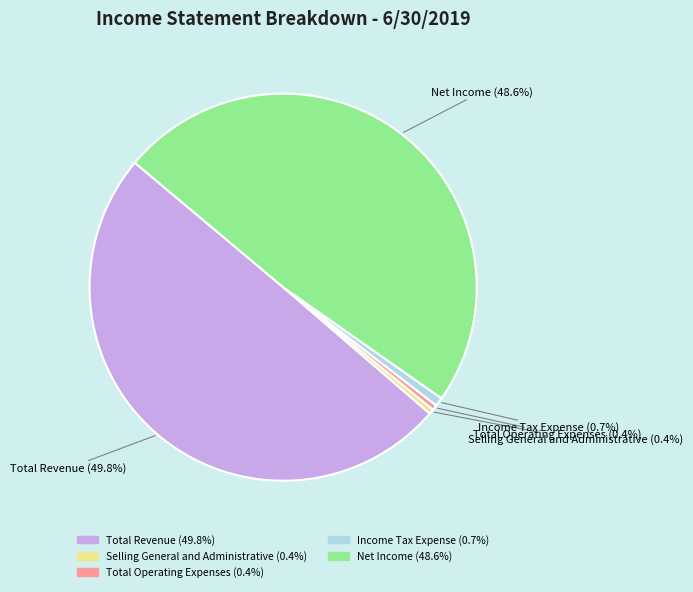

Between Total Revenue and Income Tax Expense, which is larger?

Total Revenue